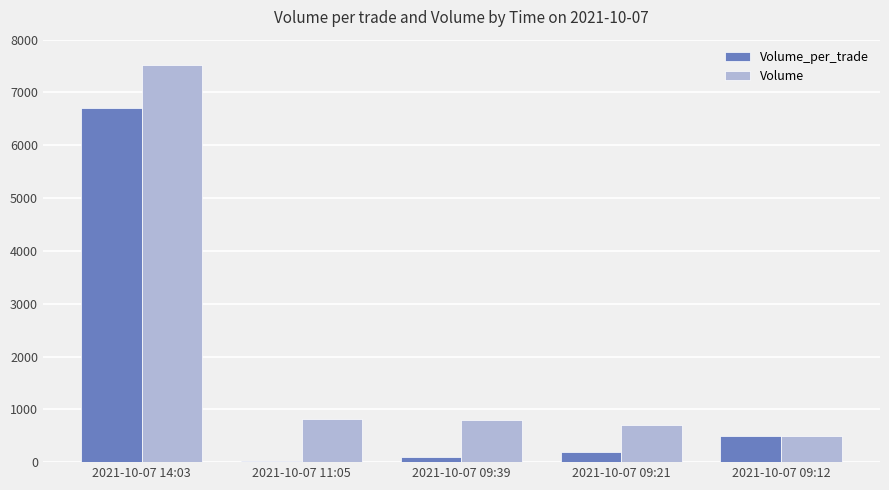

Where is Volume nearest to the value 4010?

2021-10-07 11:05